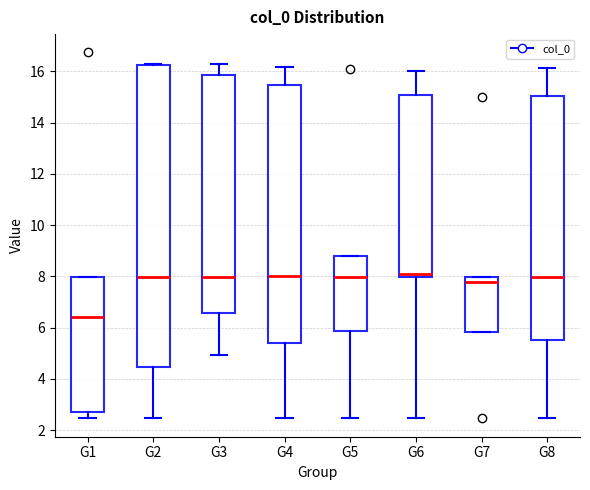

Comparing the boxes themselves (not the whiskers), which one is the tallest?

G2